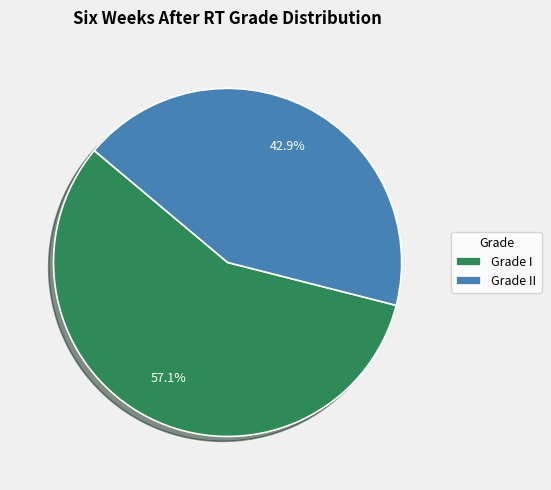

Between Grade II and Grade I, which is larger?

Grade I